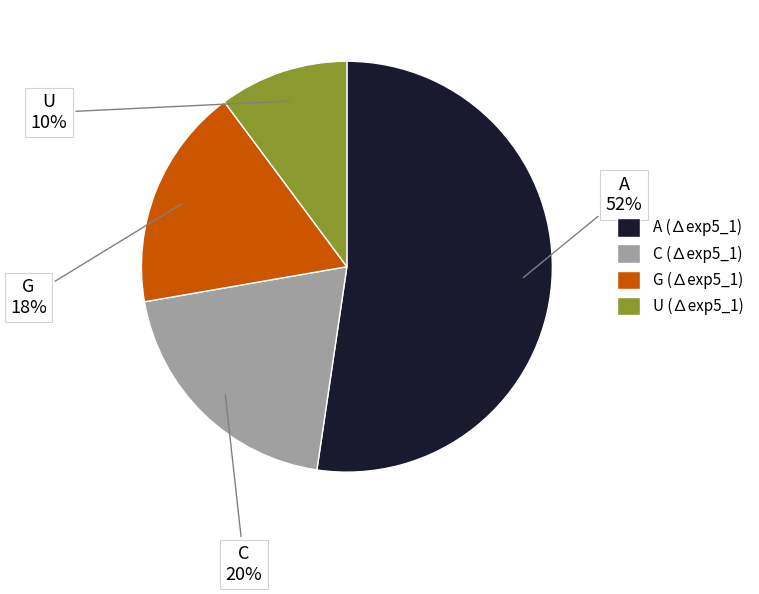

How many slices are in this pie chart?

4